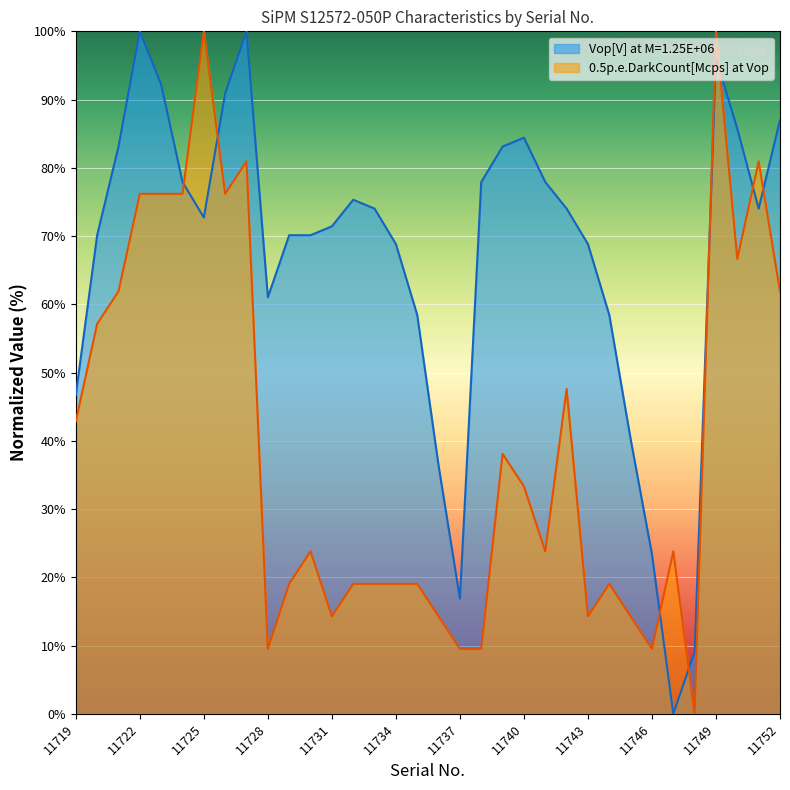

Is the value of 0.5p.e.DarkCount[Mcps] at Vop at 11726 greater than the value of Vop[V] at M=1.25E+06 at 11736?

Yes